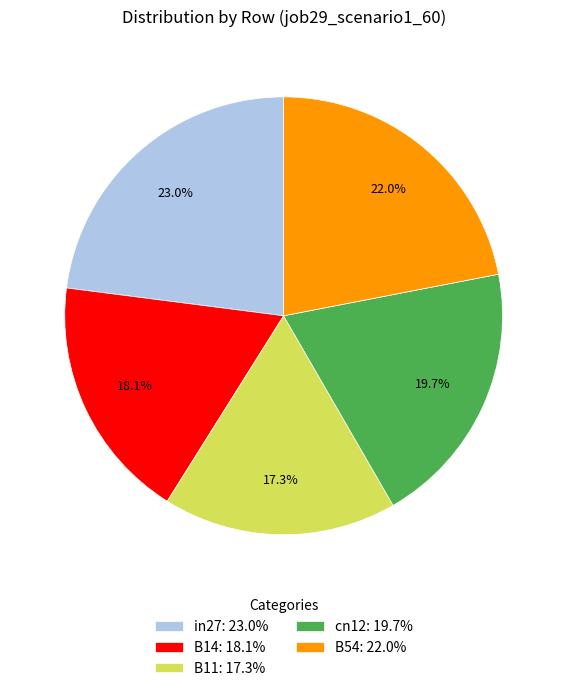

How many slices are in this pie chart?

5